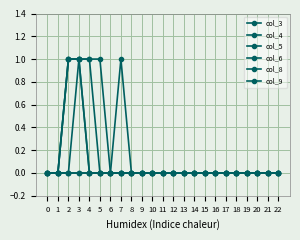

Between 9 and 10, which series saw the biggest shift?

col_3